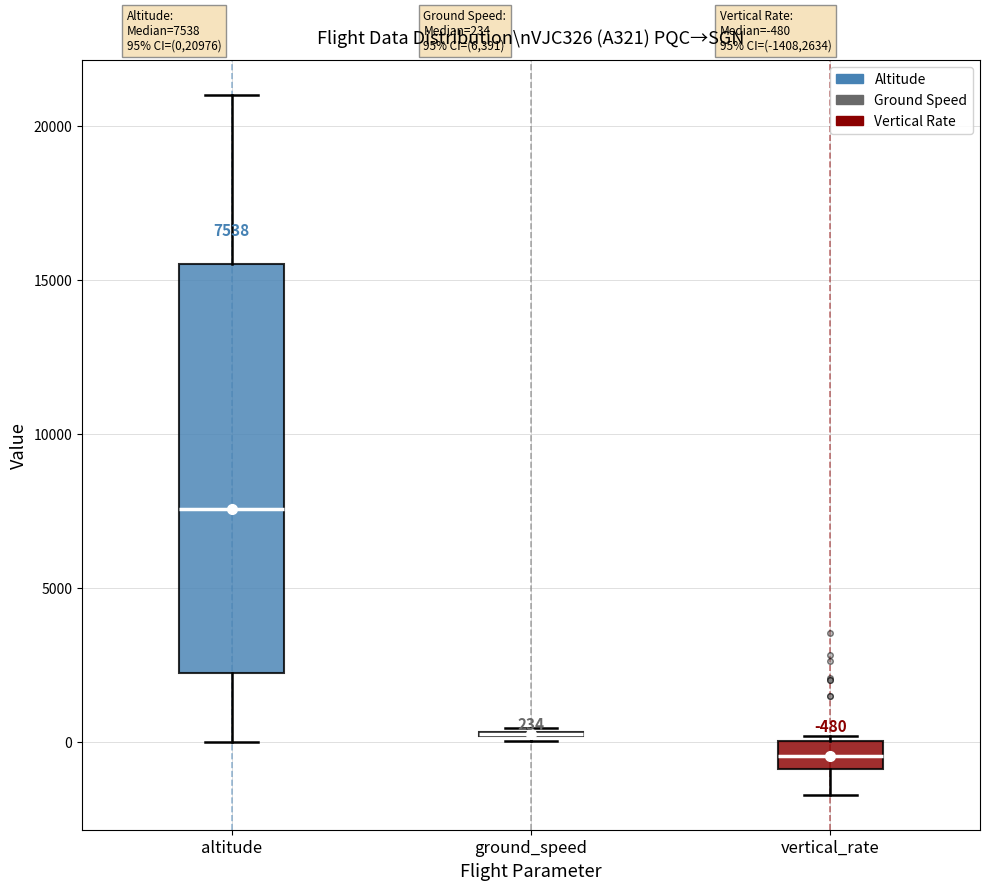

Which box is the tallest, from its lower edge to its upper edge?

altitude